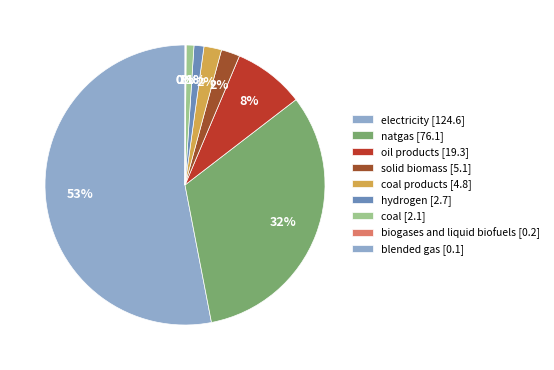

Which slice represents more than half of the pie?

electricity